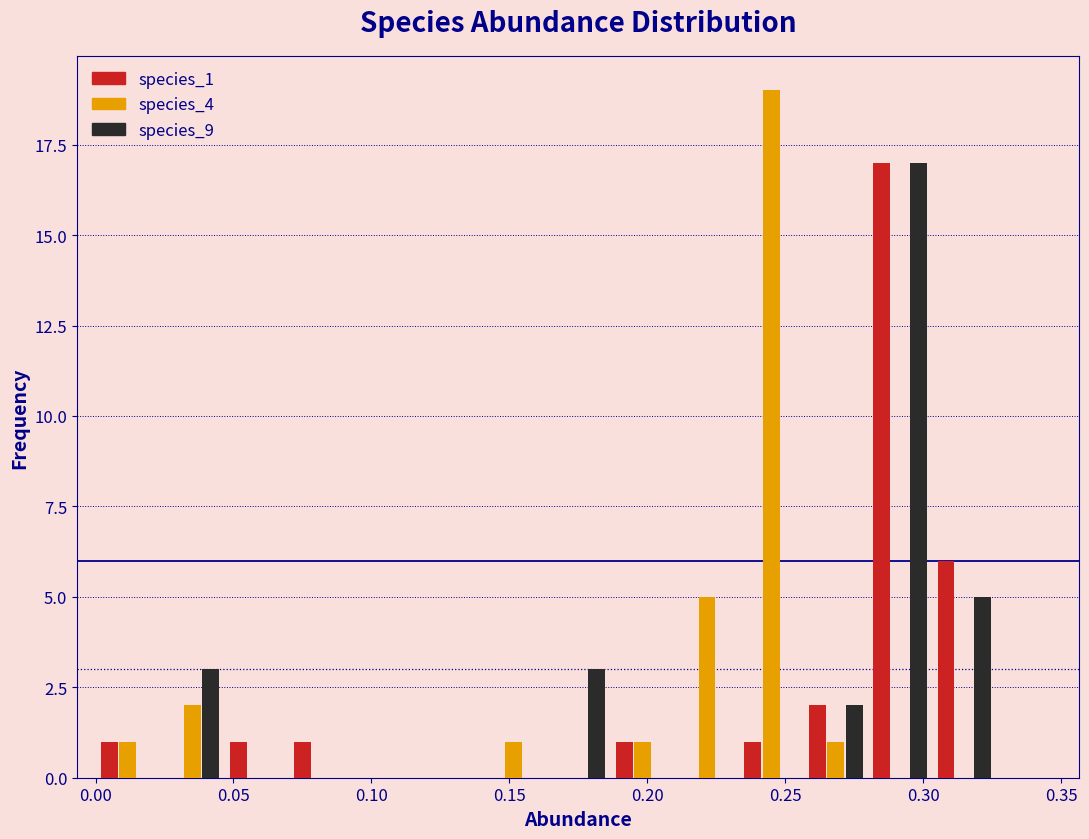

In the species_9 series, which range on the x-axis has the tallest bar?

0.280 to 0.305